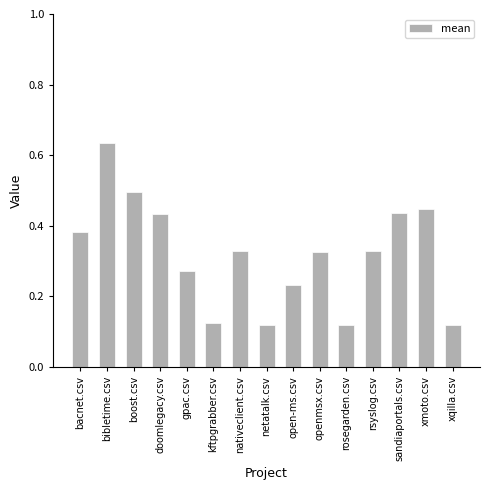

What is the label of the 4th bar from the left?

doomlegacy.csv